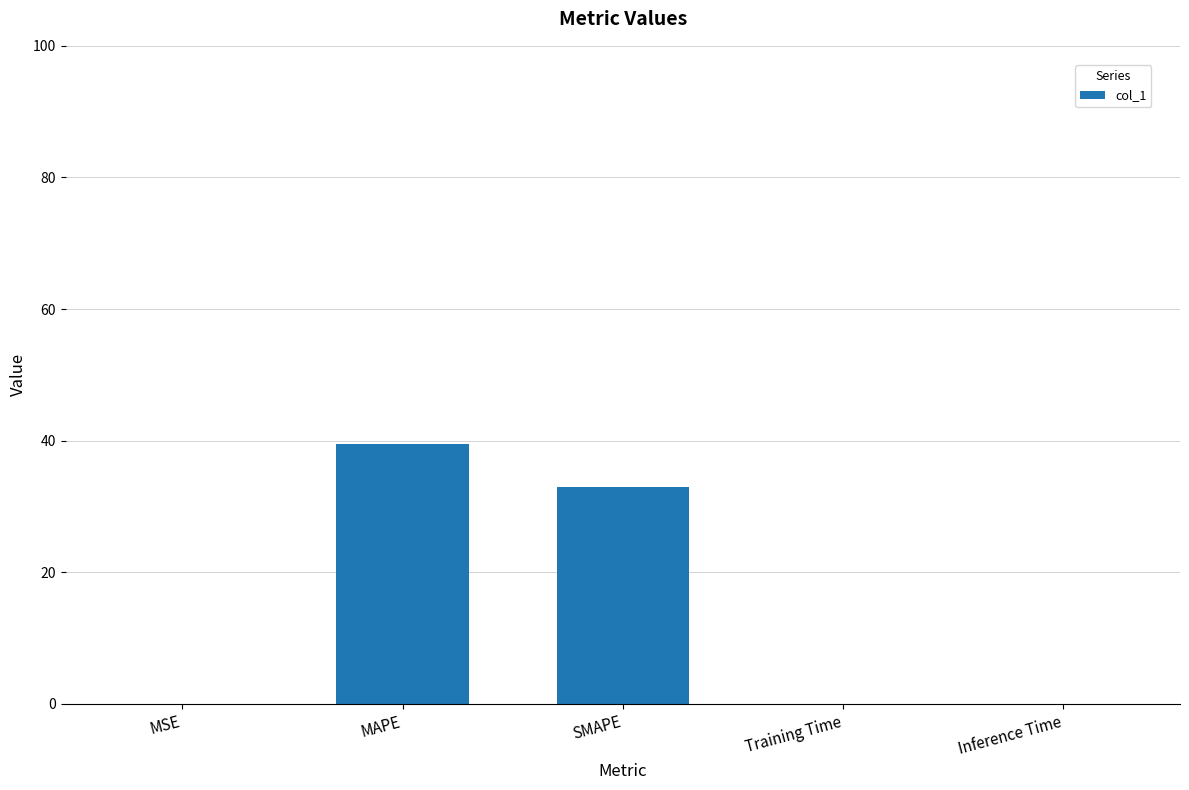

What value does the data have at MAPE?

39.4